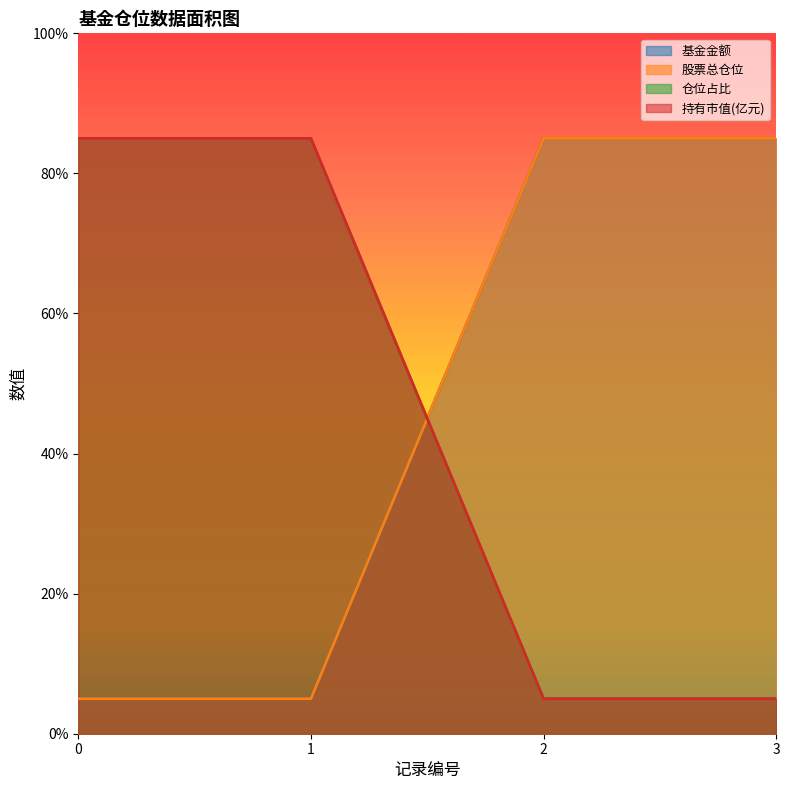

Reading left to right, transcribe all the data shown in this chart.

基金金额: 5.0	5.0	85.0	85.0
股票总仓位: 5.0	5.0	85.0	85.0
仓位占比: 85.0	85.0	5.0	5.0
持有市值(亿元): 85.0	85.0	5.0	5.0